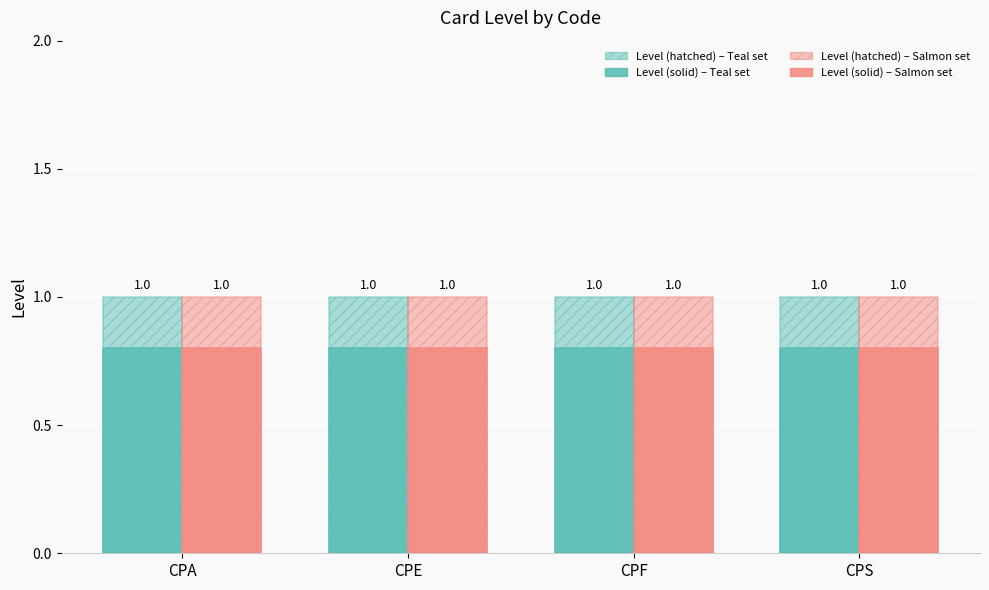

Count the number of categories in the chart.

4